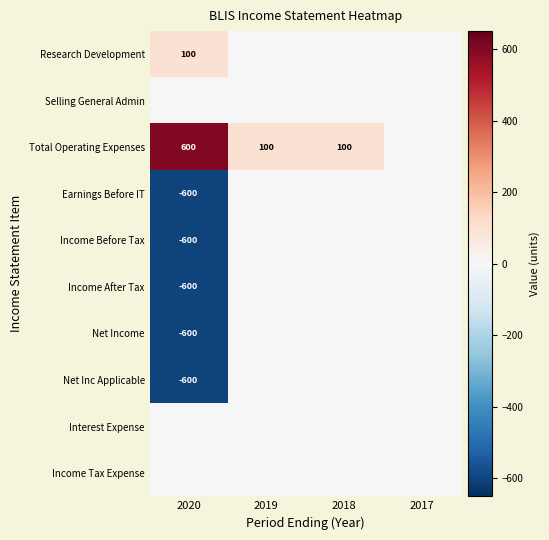

The Total Operating Expenses series shows 100 at 2018. True or false?

True